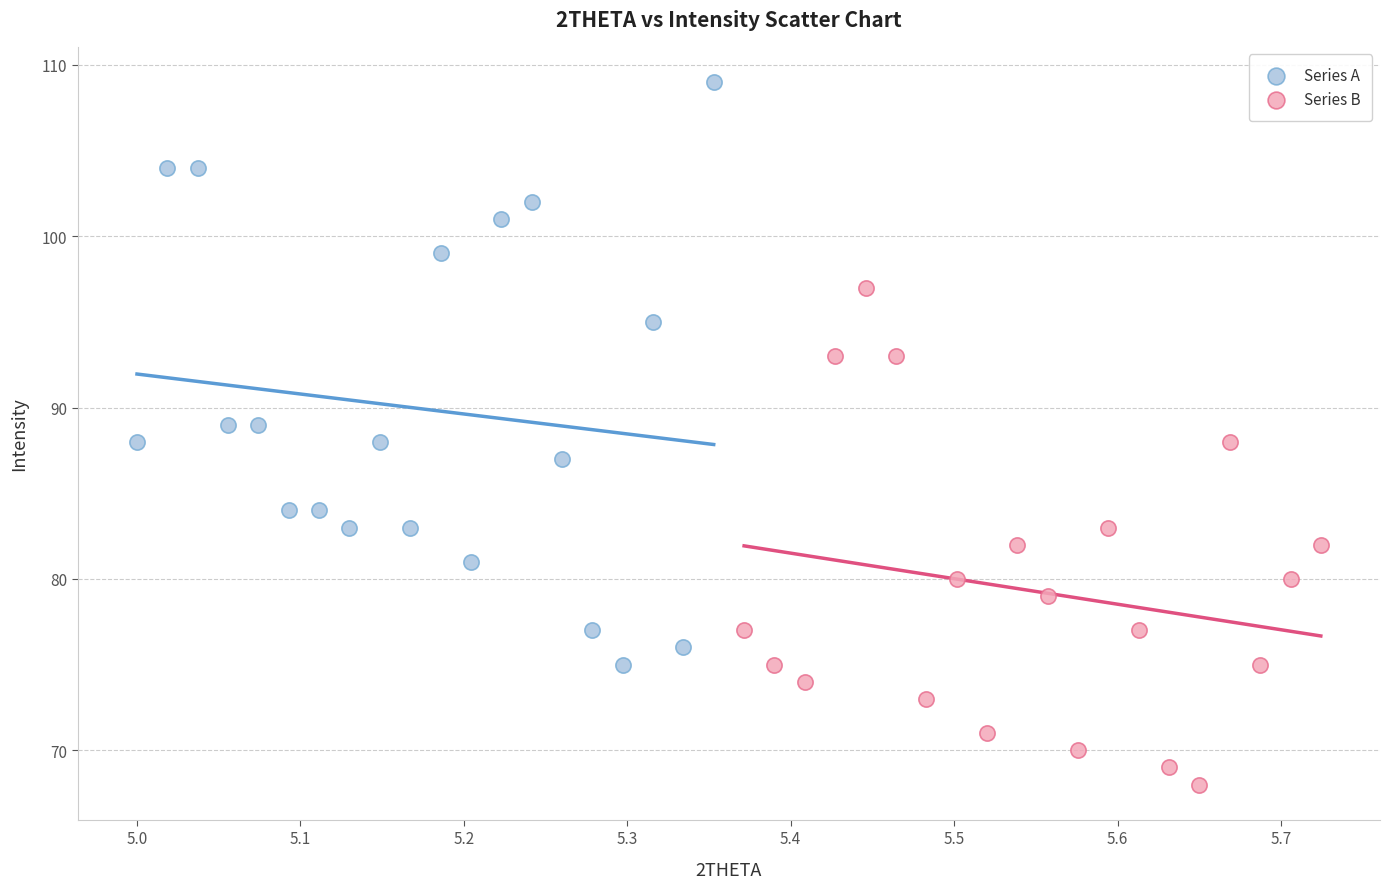

Which series reaches the maximum Y coordinate?

Series A